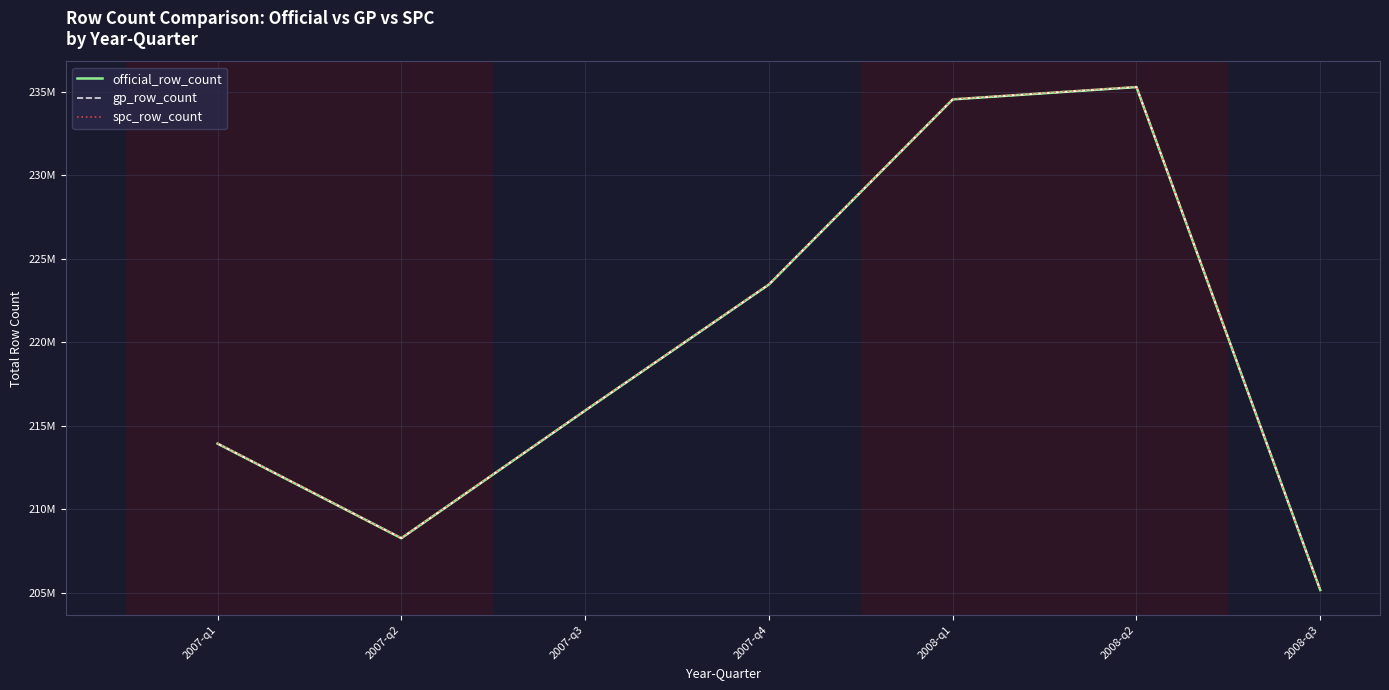

At 2008-q3, list the series in order from smallest to largest.

official_row_count, gp_row_count, spc_row_count